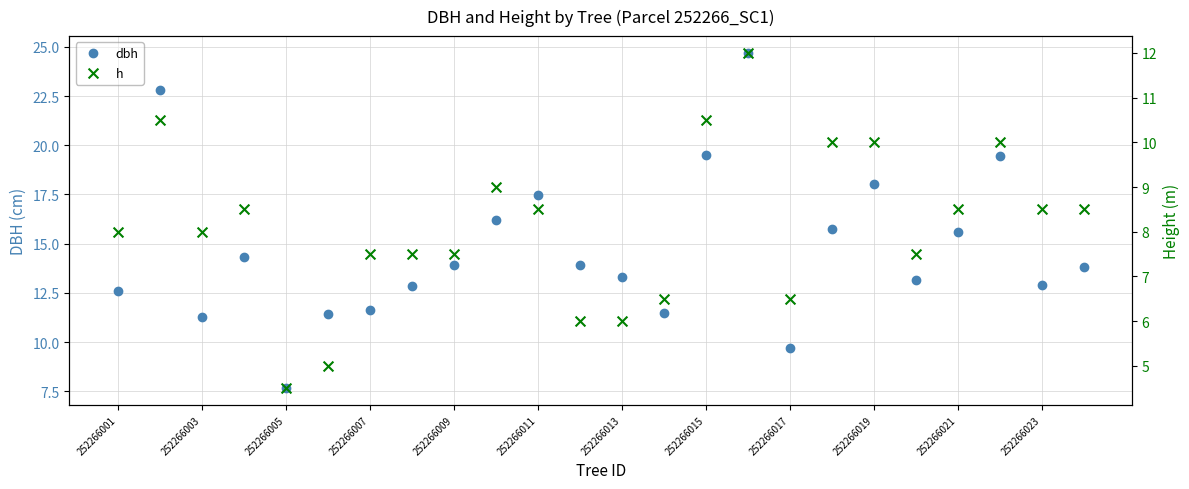

What are all the series names shown in the legend?

dbh, h